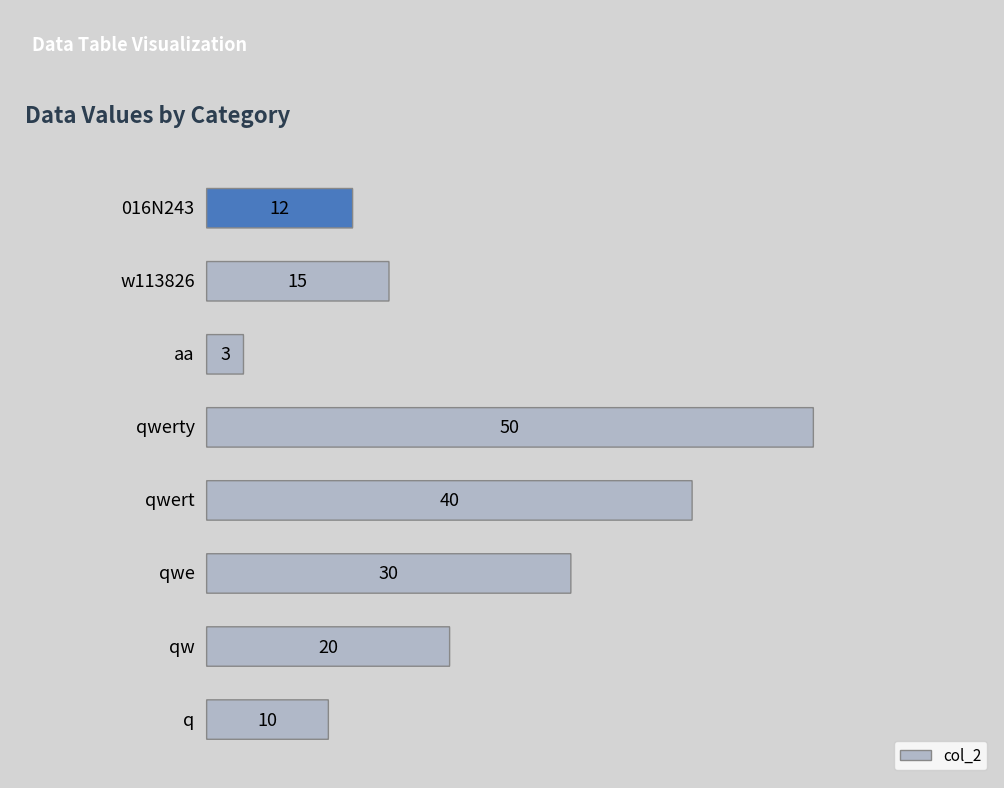

How many values are below 20?

4